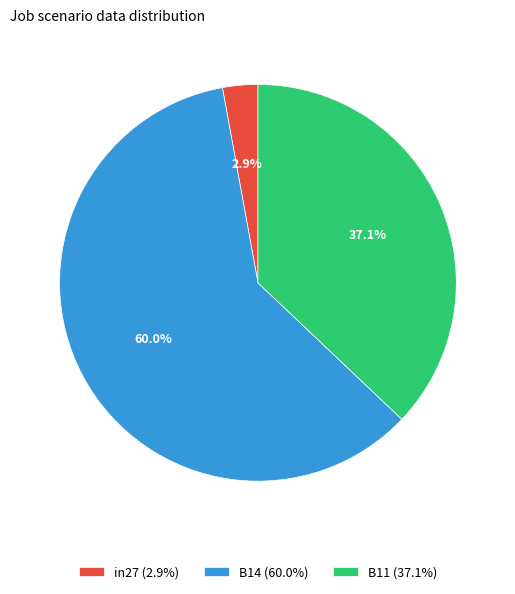

To the nearest percent, what is the combined percentage of B11 and in27?

40%